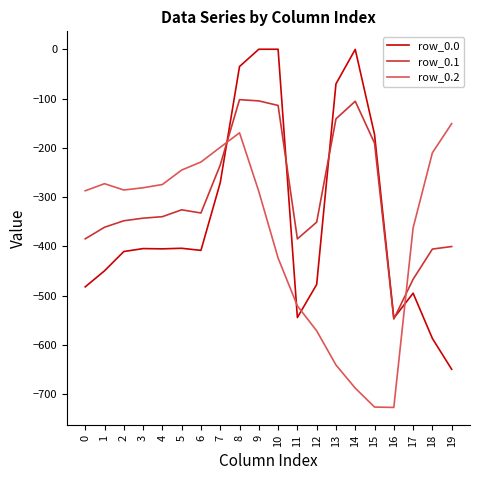

At which label does row_0.1 reach its minimum?

16